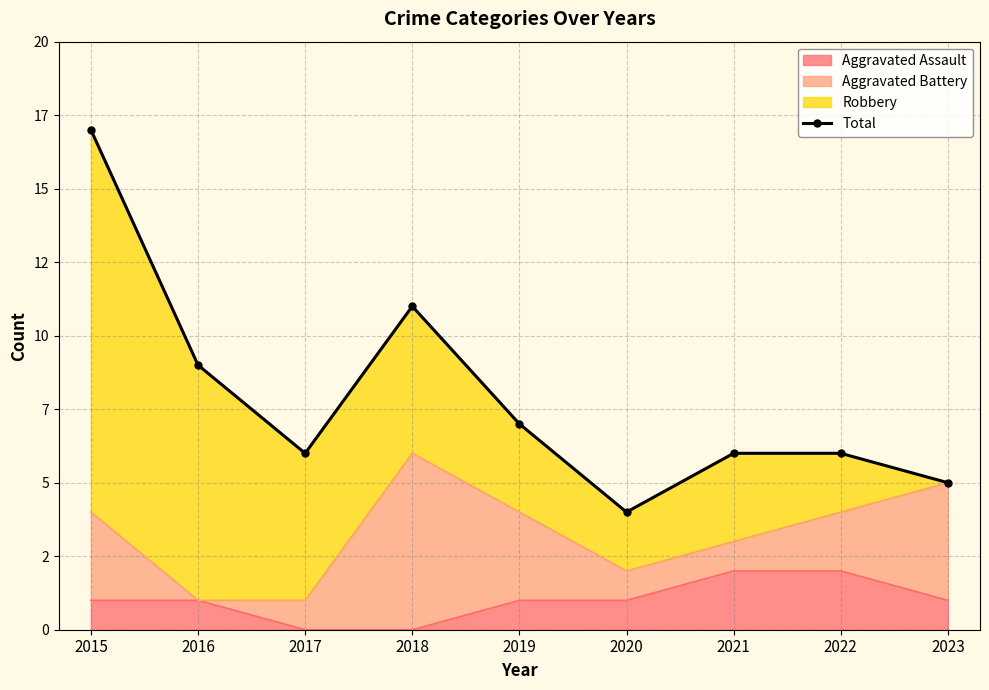

True or false: the data shows 3 at 2017.

False